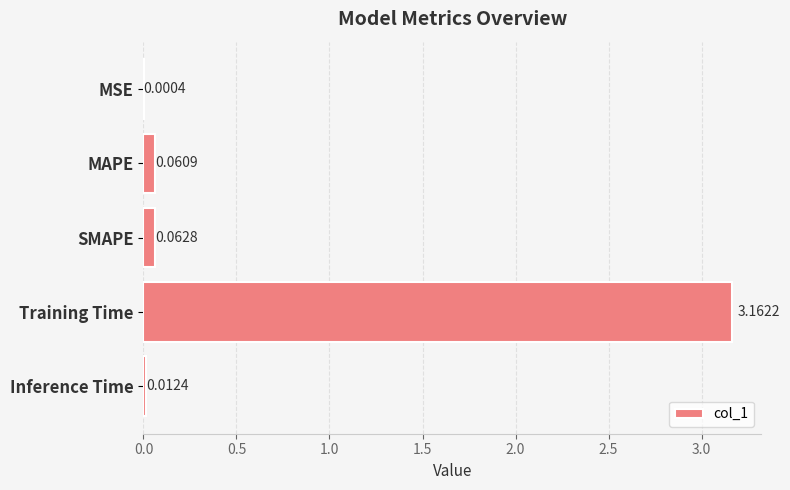

Which has a higher value, MAPE or Inference Time?

MAPE